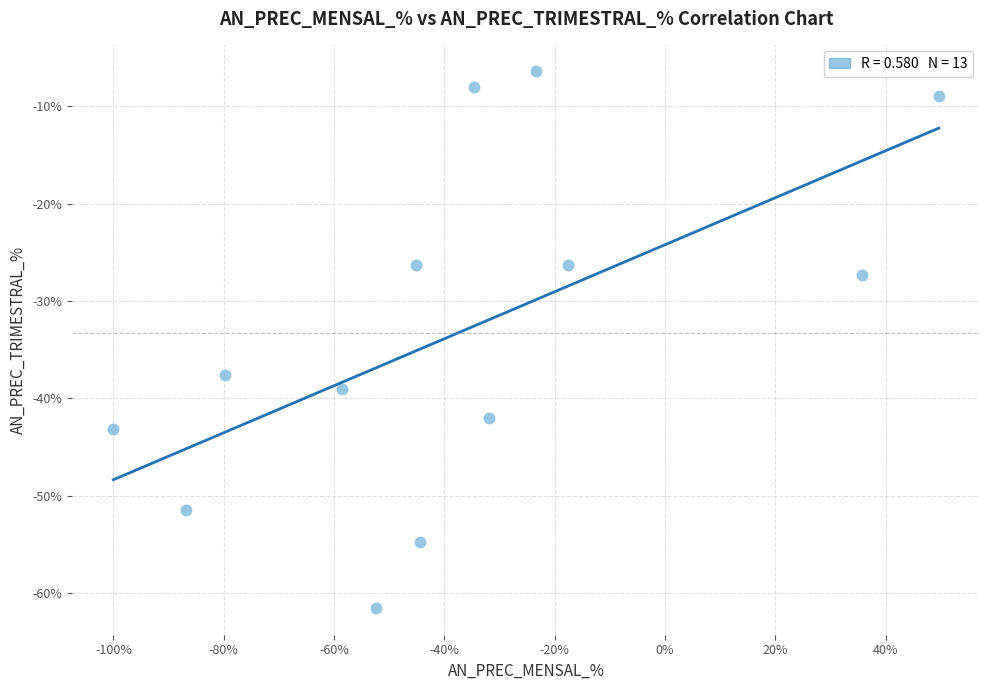

What Y value in the scatter plot is closest to -33?

-37.6